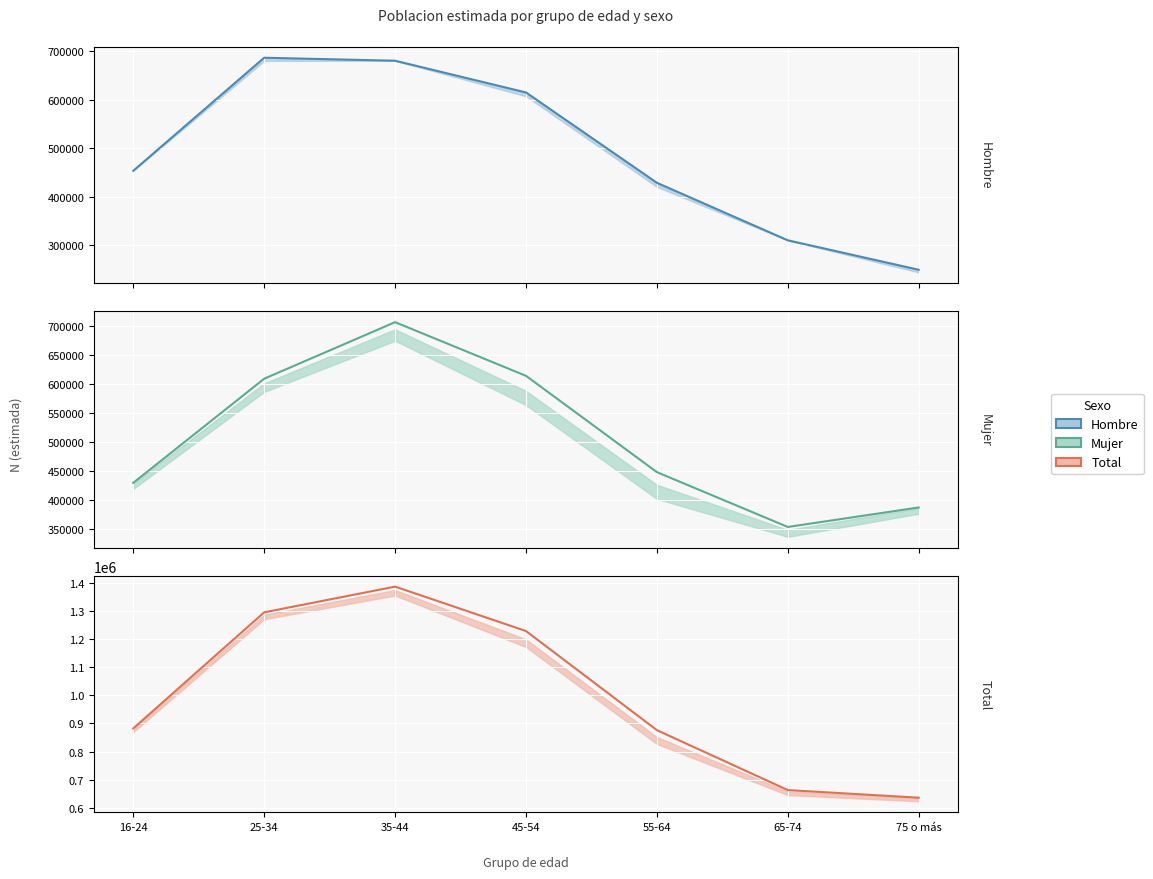

Reading right to left, transcribe all the data shown in this chart.

Hombre (est.): 75 o más=249036	65-74=309786	55-64=428344	45-54=614617	35-44=680054	25-34=686238	16-24=453105
Mujer (est.): 75 o más=386753	65-74=353059	55-64=447800	45-54=614208	35-44=706918	25-34=609214	16-24=429339
Total (est.): 75 o más=635789	65-74=662845	55-64=876144	45-54=1228825	35-44=1386972	25-34=1295451	16-24=882445